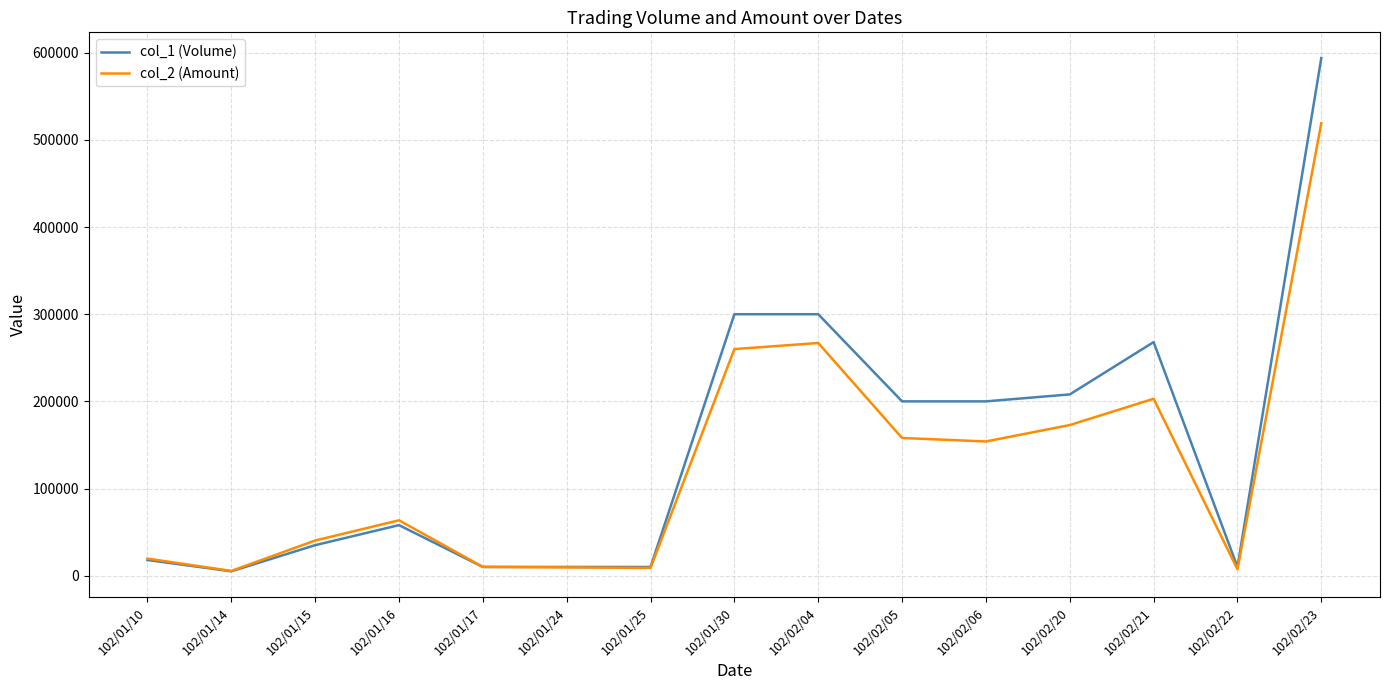

At which category is the sum across all series the highest?

102/02/23